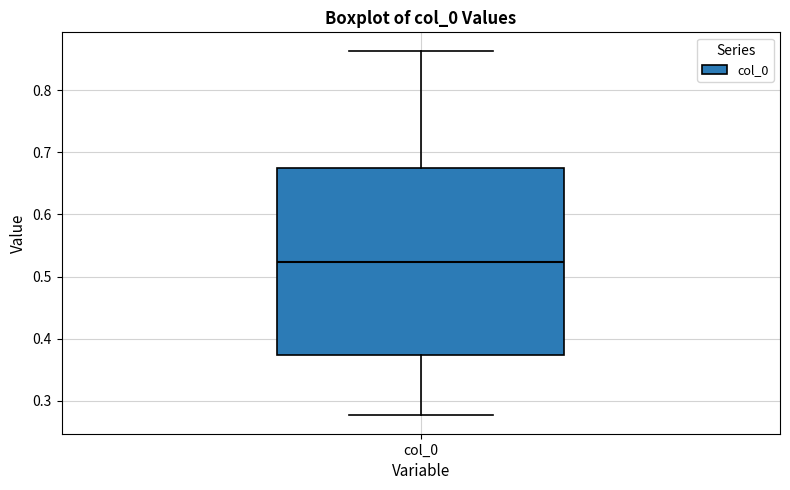

Where does the lower whisker of the box for col_0 end on the y-axis? The values are not printed on the chart, so give them approximately, as read against the axis.

0.28